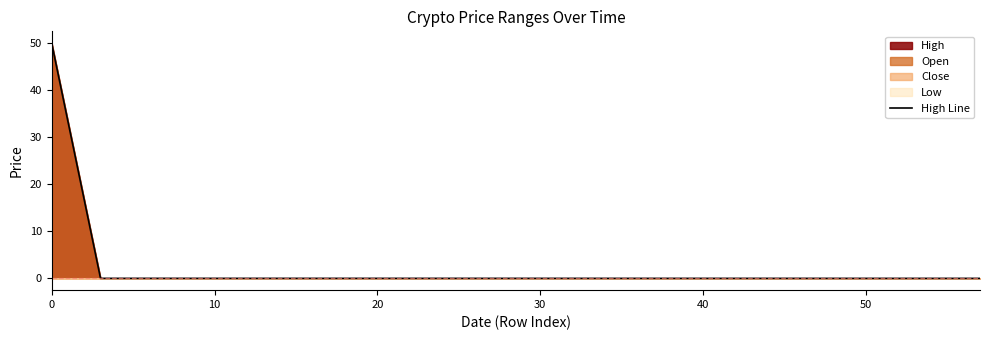

The High Line series shows 87.2 at 0. True or false?

False